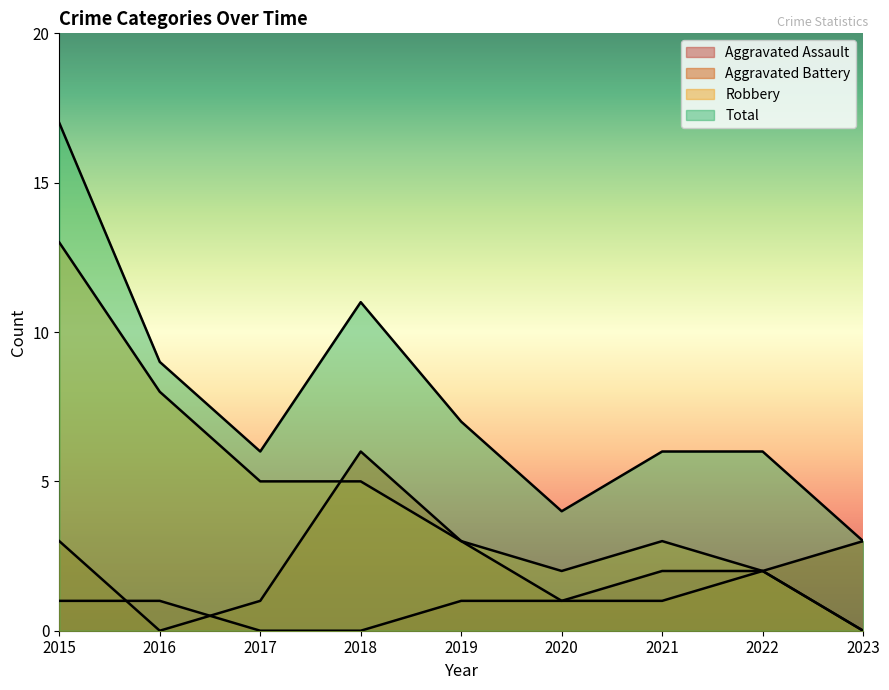

Which category has the highest value across all series?

2015